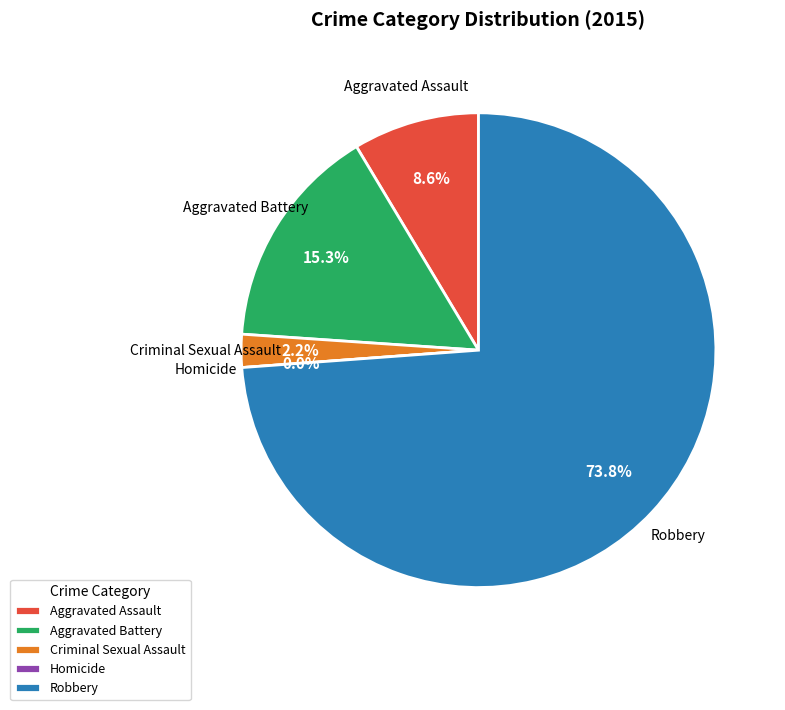

Combined, do Aggravated Battery and Robbery account for over 50%?

Yes